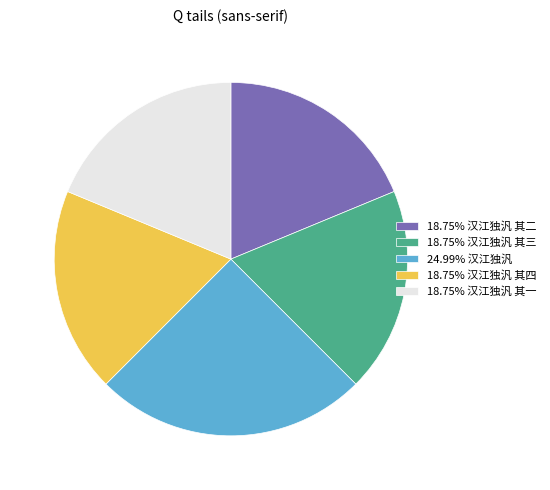

Do 18.75% 汉江独汎 其三 and 24.99% 汉江独汎 together represent more than half of the pie?

No